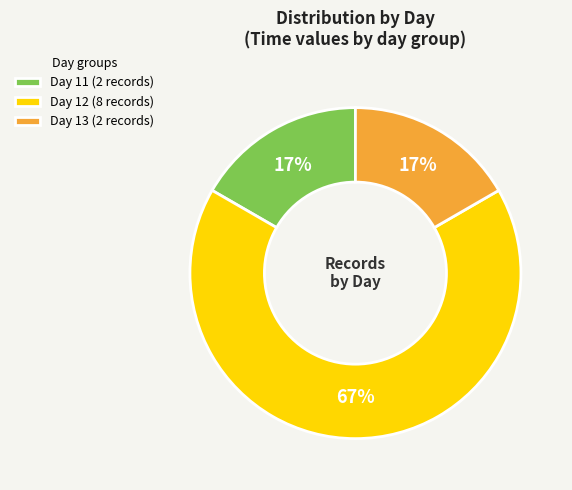

True or false: Day 13 (2 records) accounts for 31% of the total.

False